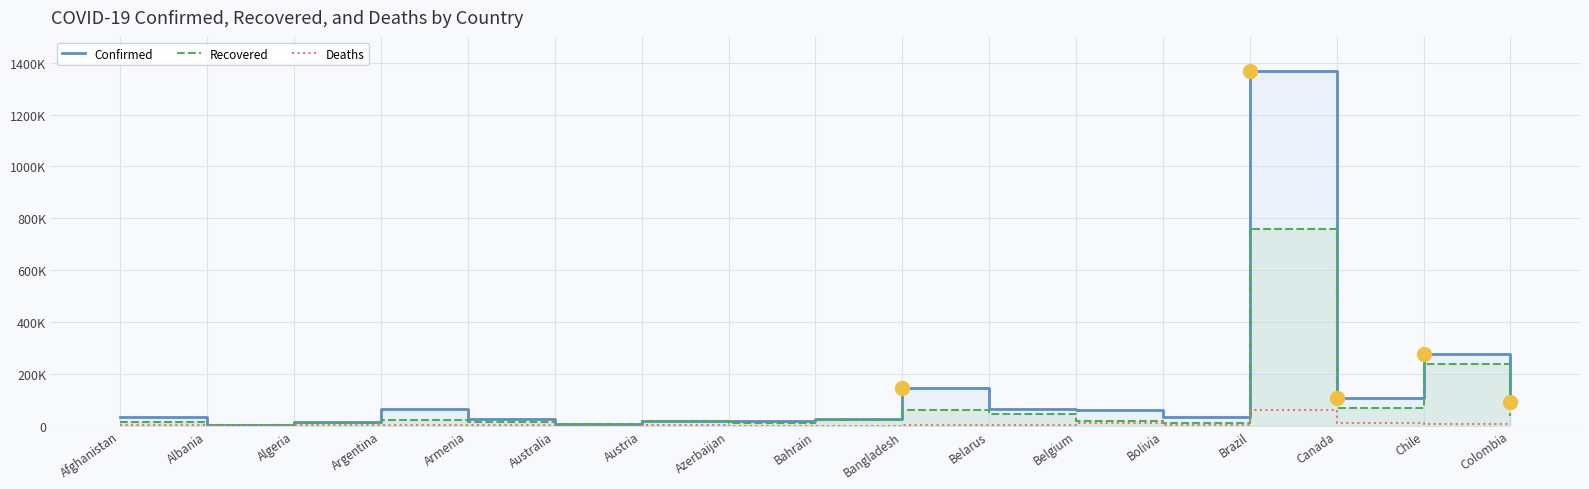

At which label does Deaths first exceed 905?

Argentina